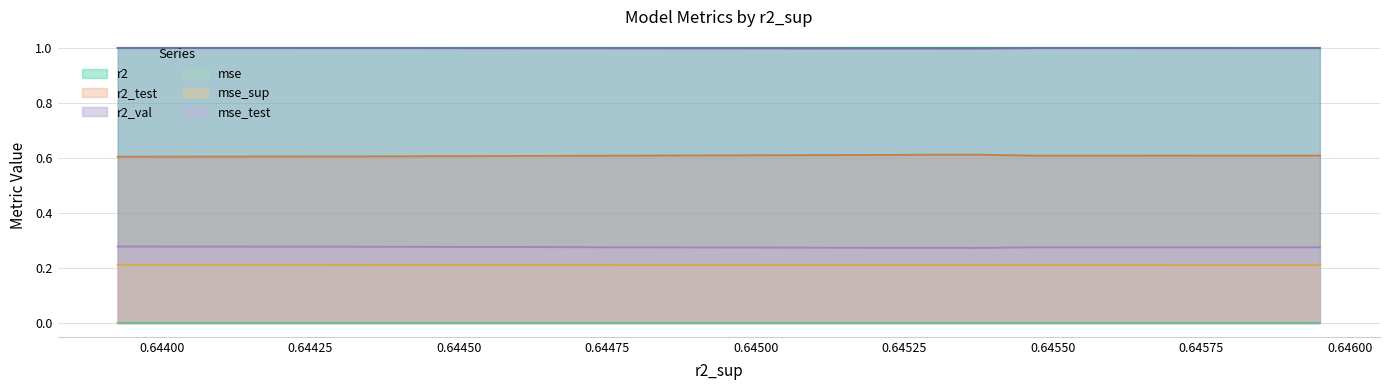

What is the maximum value shown in the chart?

1.0